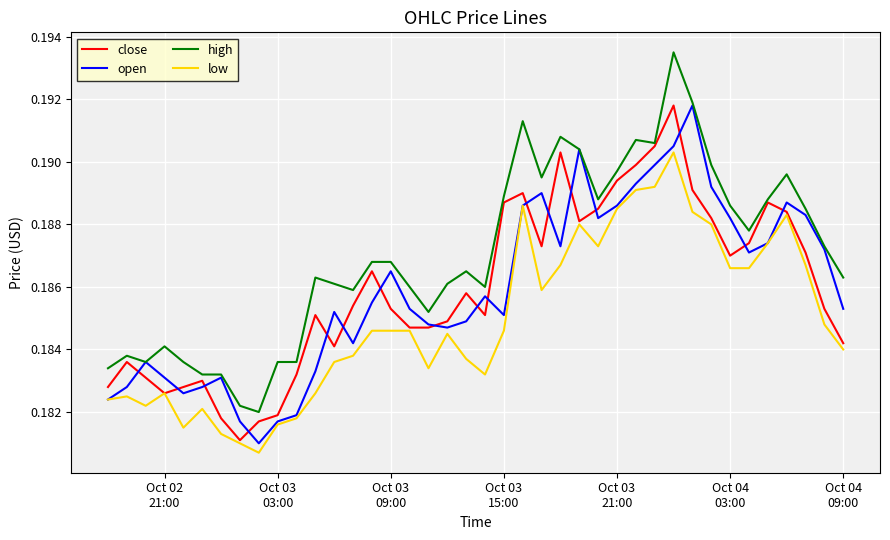

How many lines are shown in the chart?

4